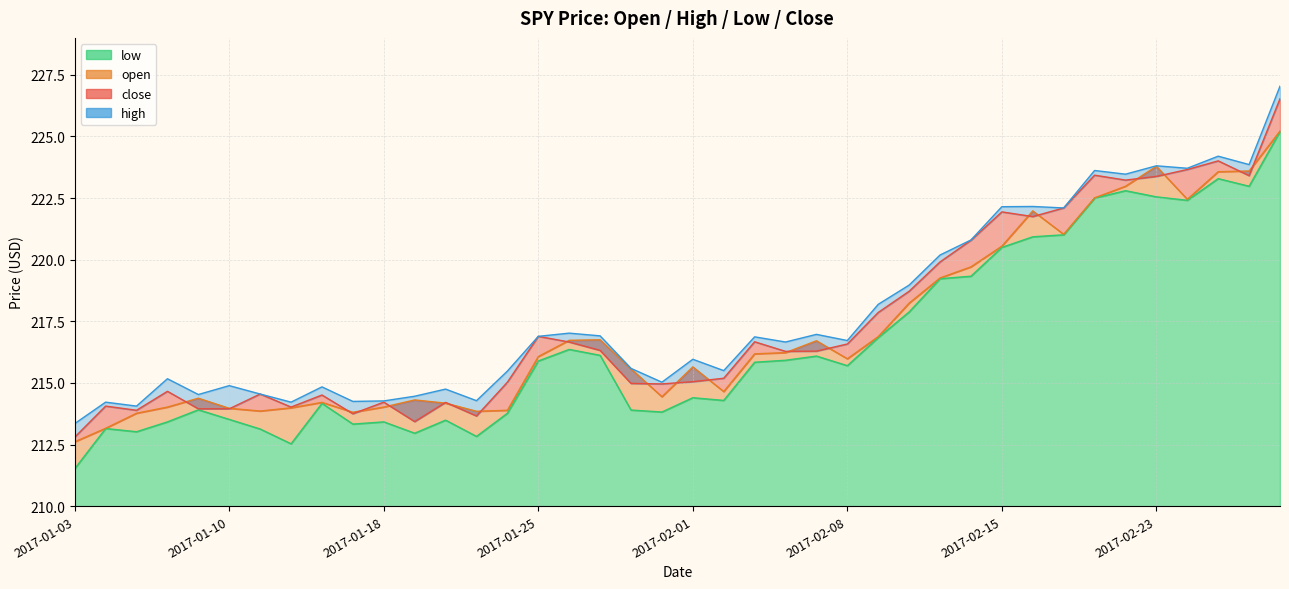

What is the greatest value displayed?

227.0